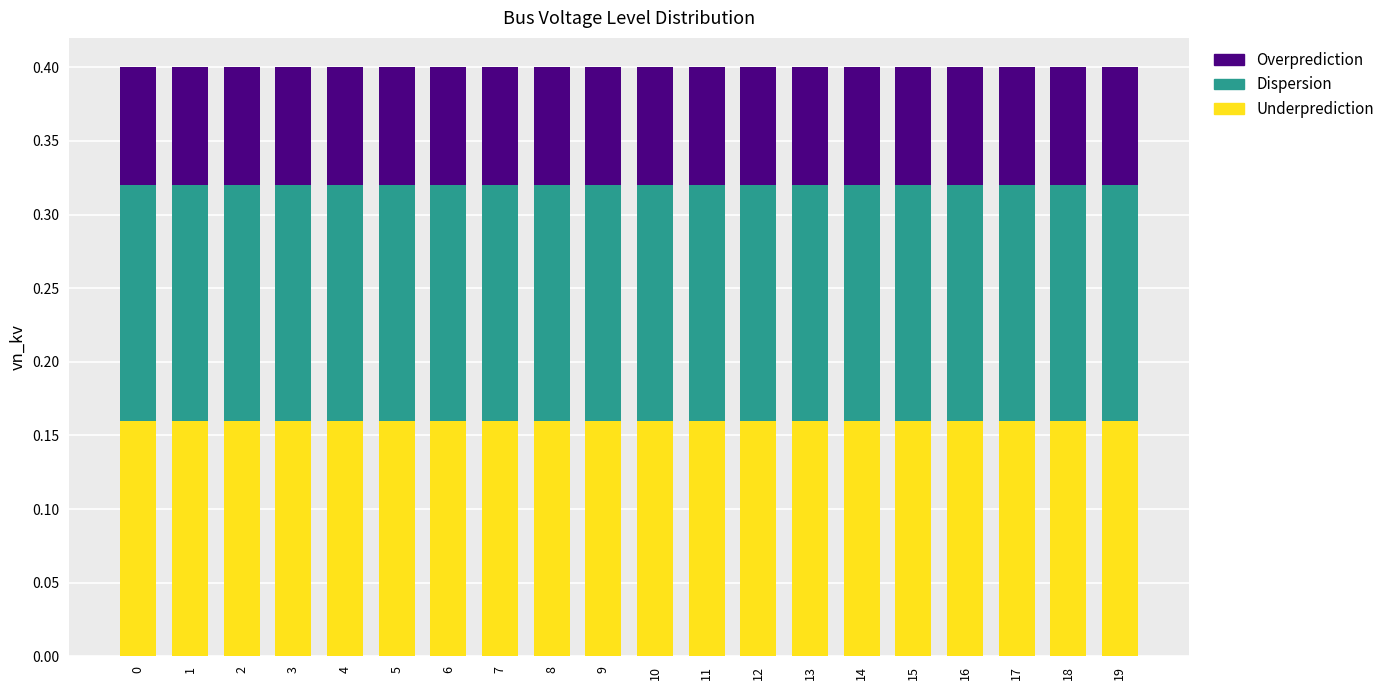

What are all the series names shown in the legend?

Overprediction, Dispersion, Underprediction